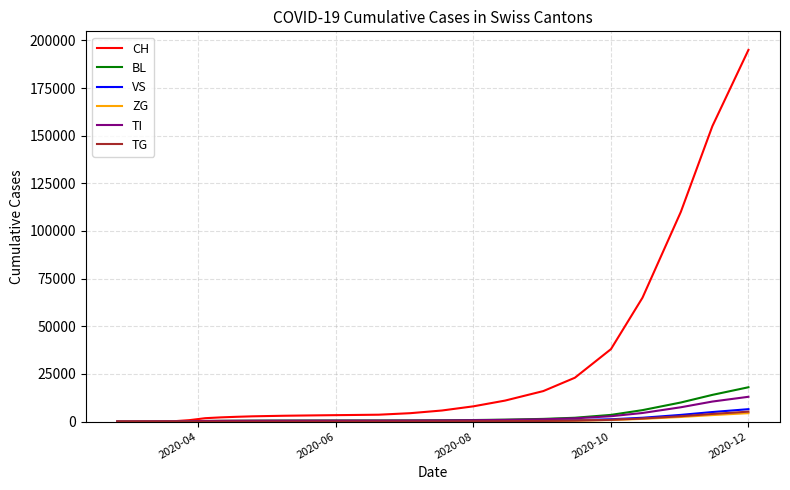

What is the highest value of the BL series?

18000